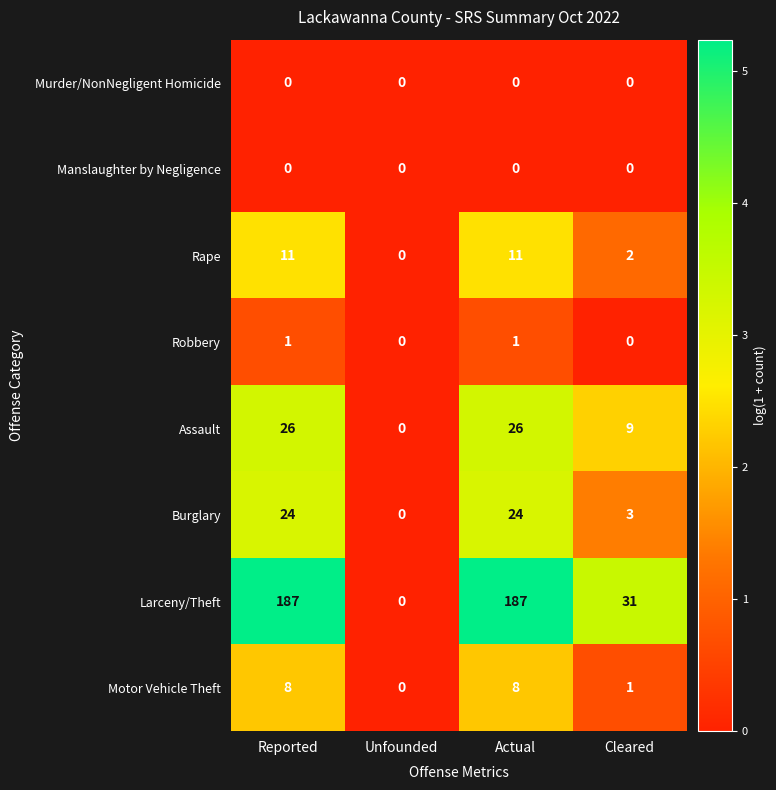

What is the difference between the Rape values at Reported and Cleared?

9